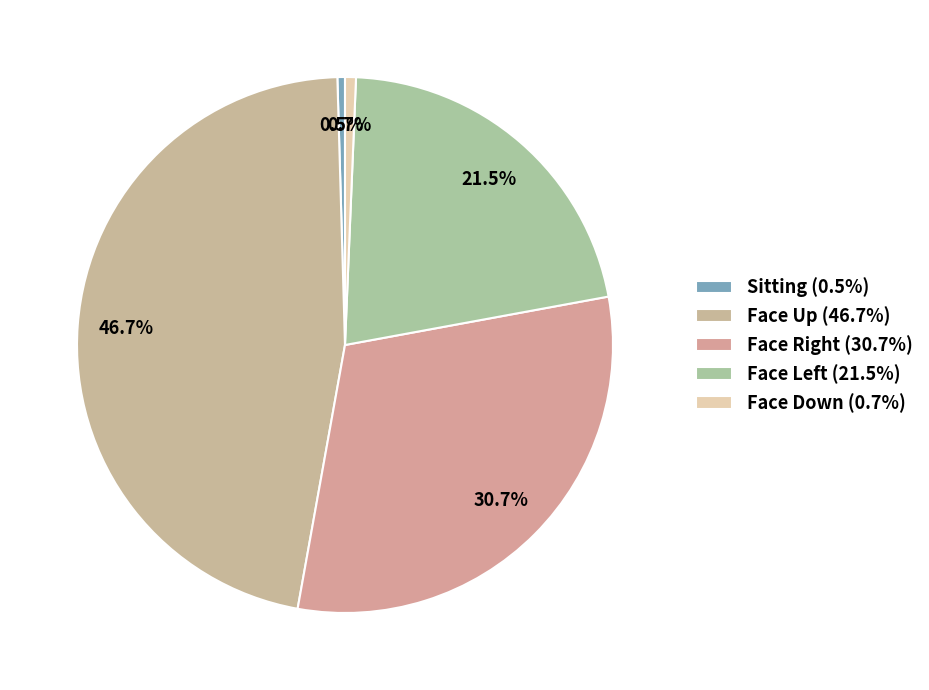

Rank the categories by value from highest to lowest.

Face Up, Face Right, Face Left, Face Down, Sitting